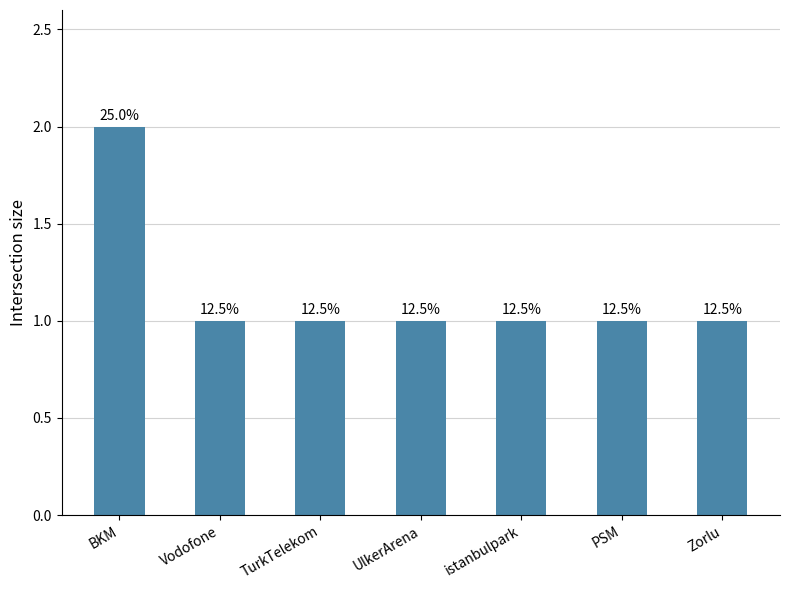

What is the ratio of the value at PSM to the value at TurkTelekom?

1.0